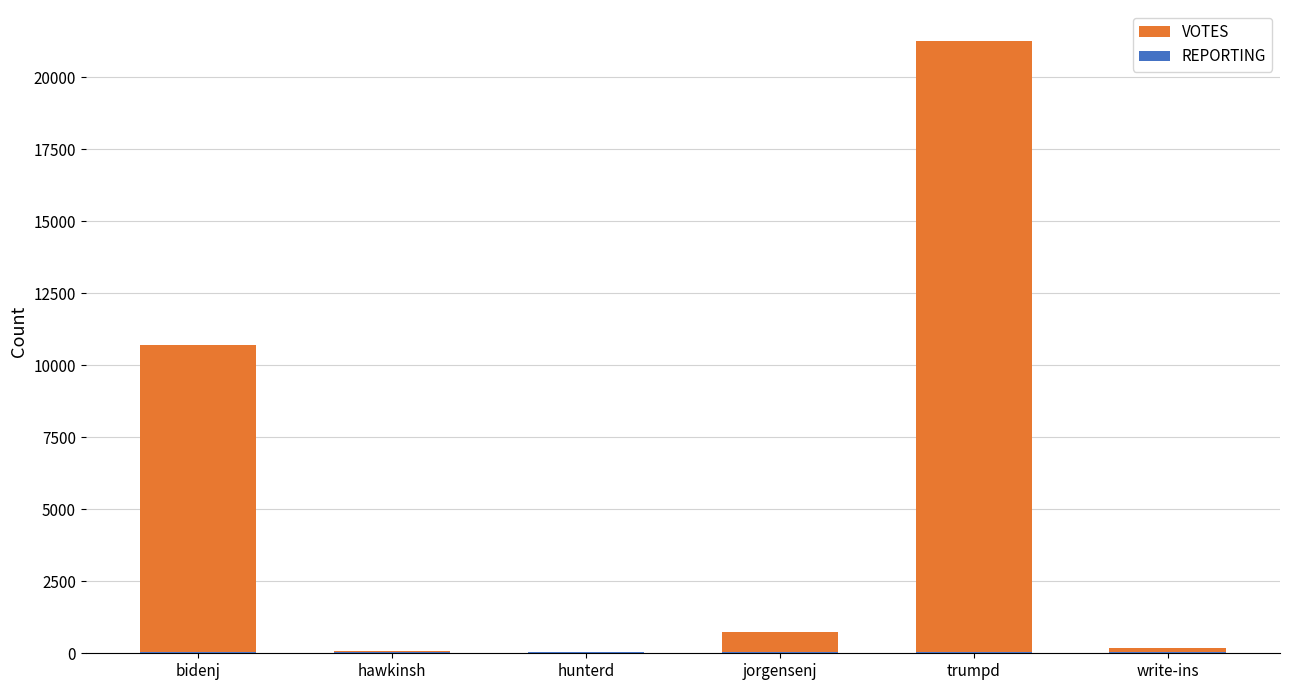

What are all the series names shown in the legend?

VOTES, REPORTING